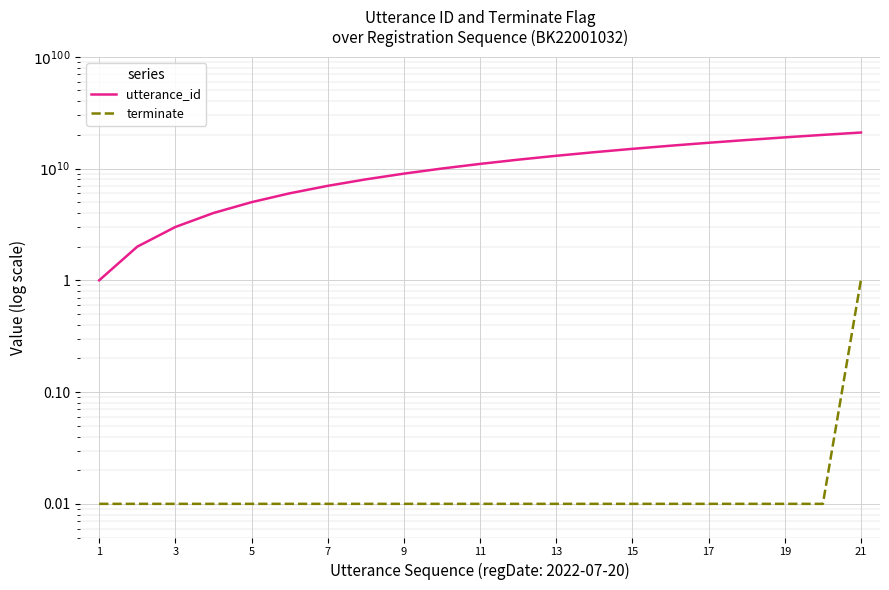

List the series in order of their overall mean, highest first.

utterance_id, terminate